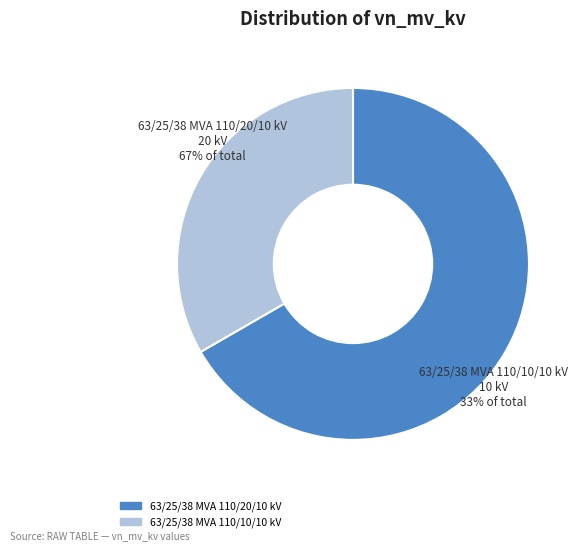

Which has a higher value, 63/25/38 MVA 110/20/10 kV or 63/25/38 MVA 110/10/10 kV?

63/25/38 MVA 110/20/10 kV